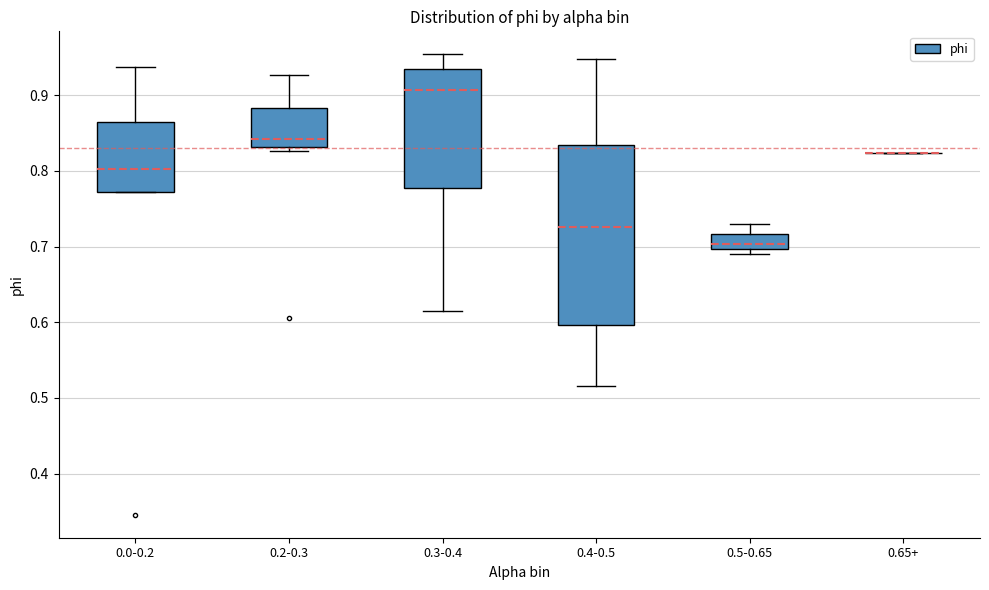

Where does the upper whisker of the box for 0.5-0.65 end on the y-axis? The values are not printed on the chart, so give them approximately, as read against the axis.

0.73